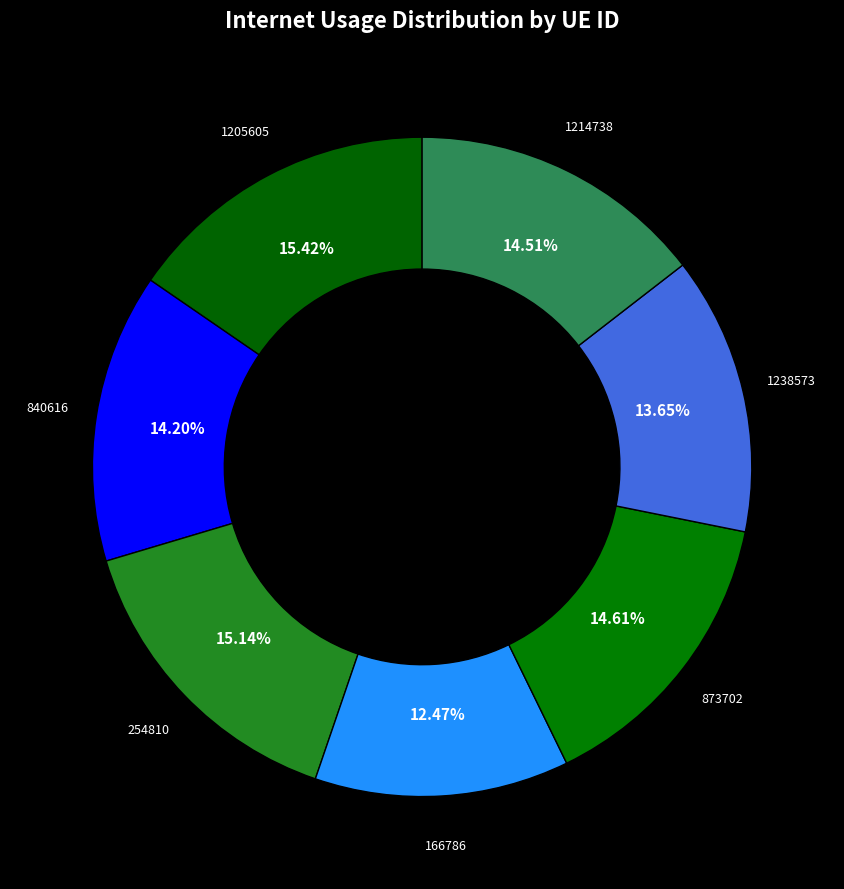

Which category has the smallest portion of the pie?

166786